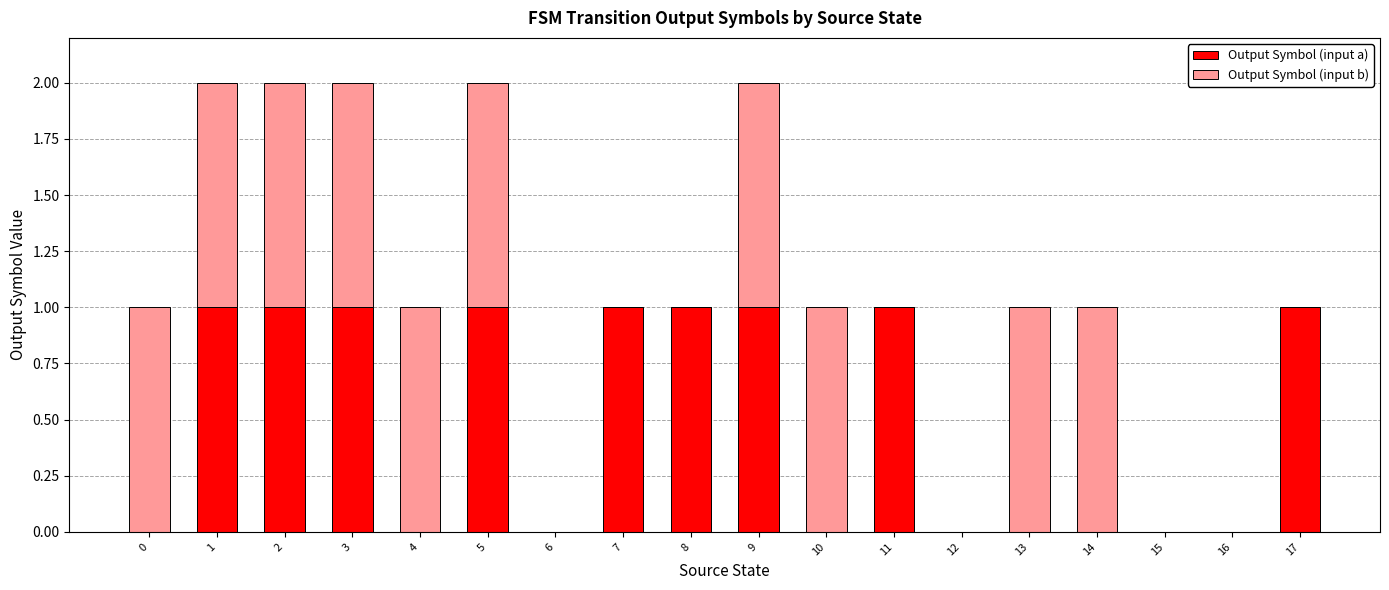

How many distinct data groups are displayed?

2